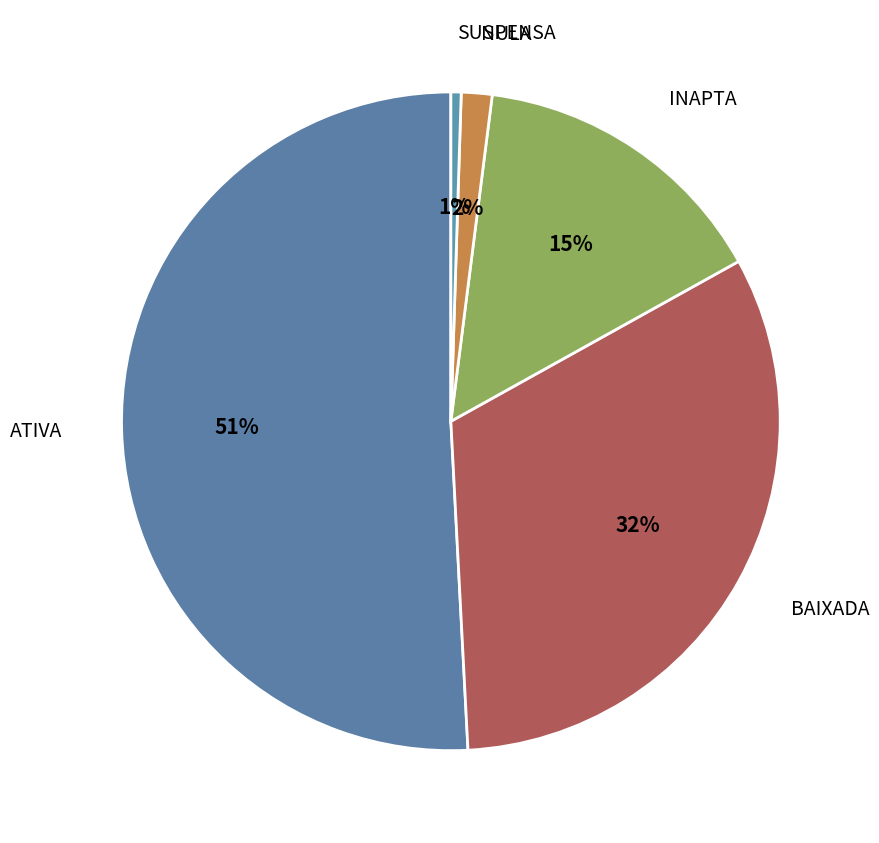

Which category has the smallest portion of the pie?

SUSPENSA